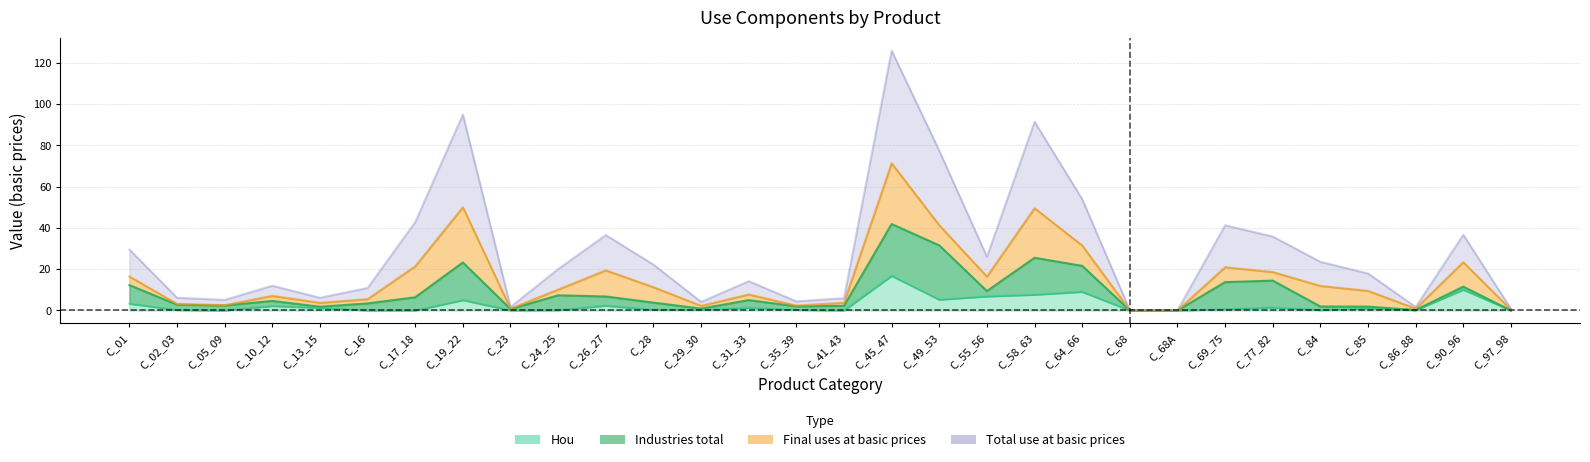

How many interior local peaks does the Hou series have?

9